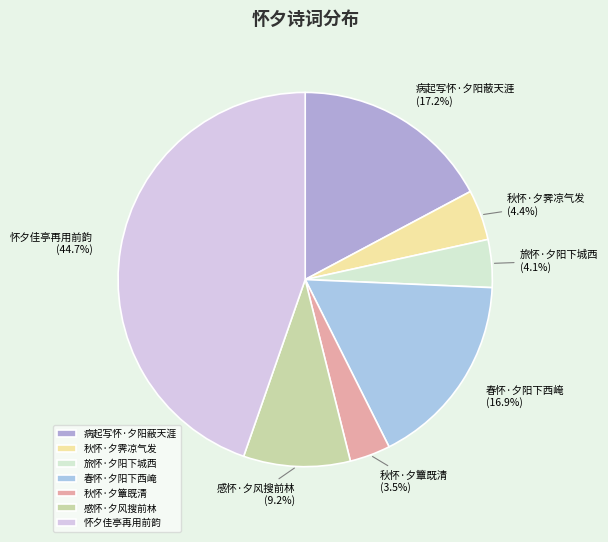

To the nearest percent, what percentage of the pie is 感怀·夕风搜前林?

9%